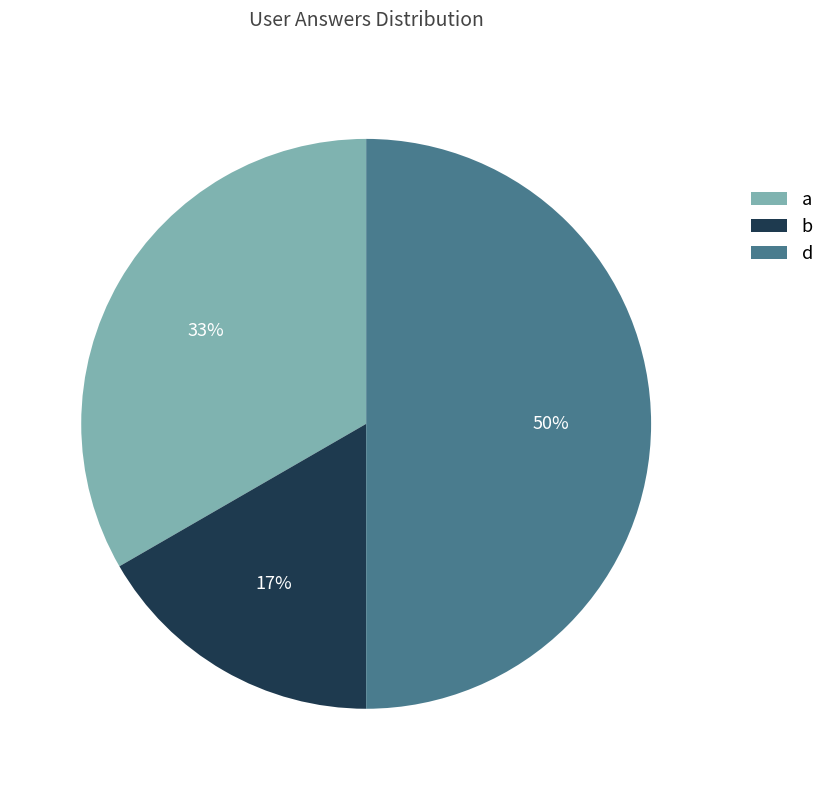

Is the sum of b and d greater than half?

Yes